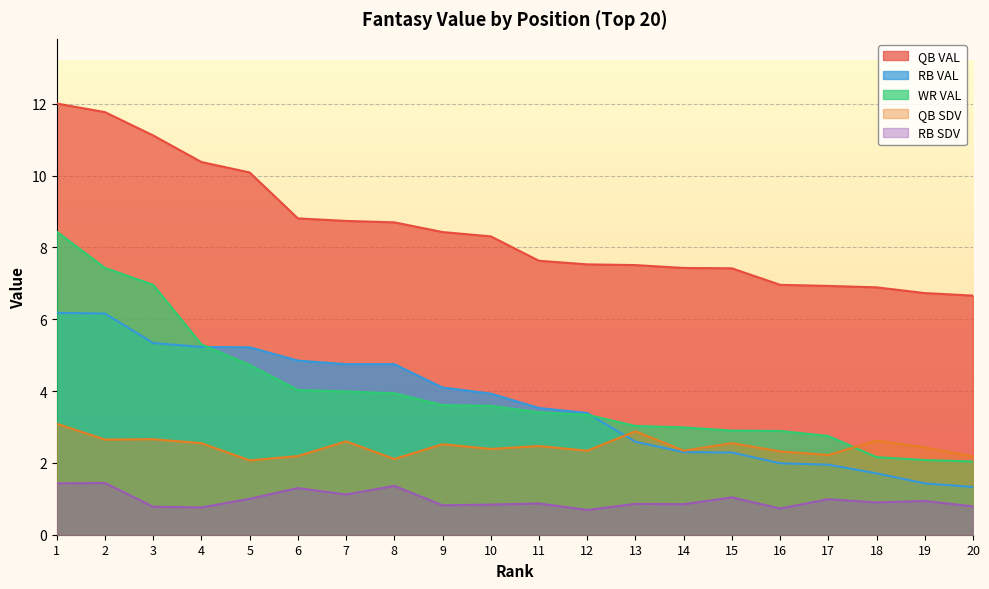

What are all the series names shown in the legend?

QB VAL, RB VAL, WR VAL, QB SDV, RB SDV